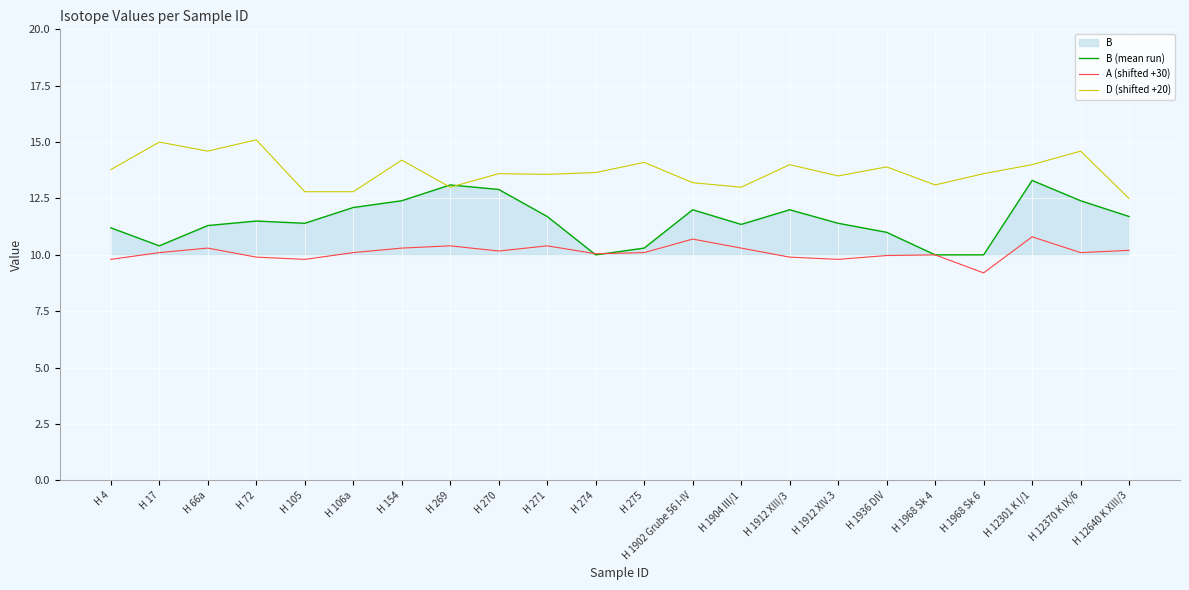

True or false: A (shifted +30) and D (shifted +20) cross at least once.

False